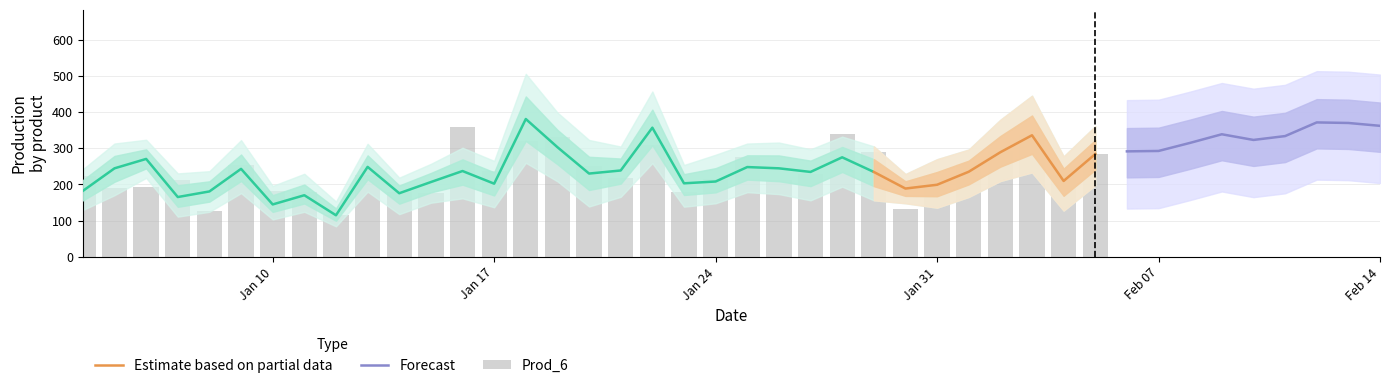

True or false: Prod_6 has a value of 283 at 20.

False